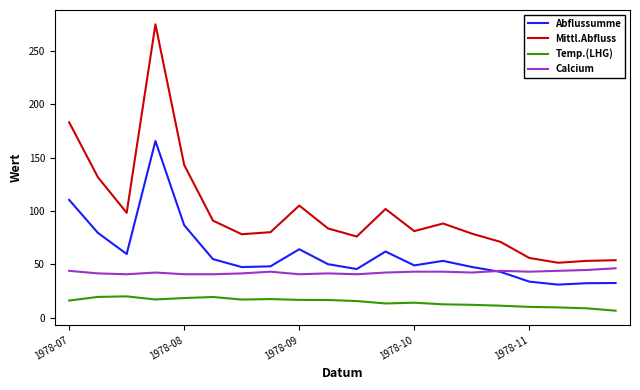

List the series in order of their overall mean, lowest first.

Temp.(LHG), Calcium, Abflussumme, Mittl.Abfluss